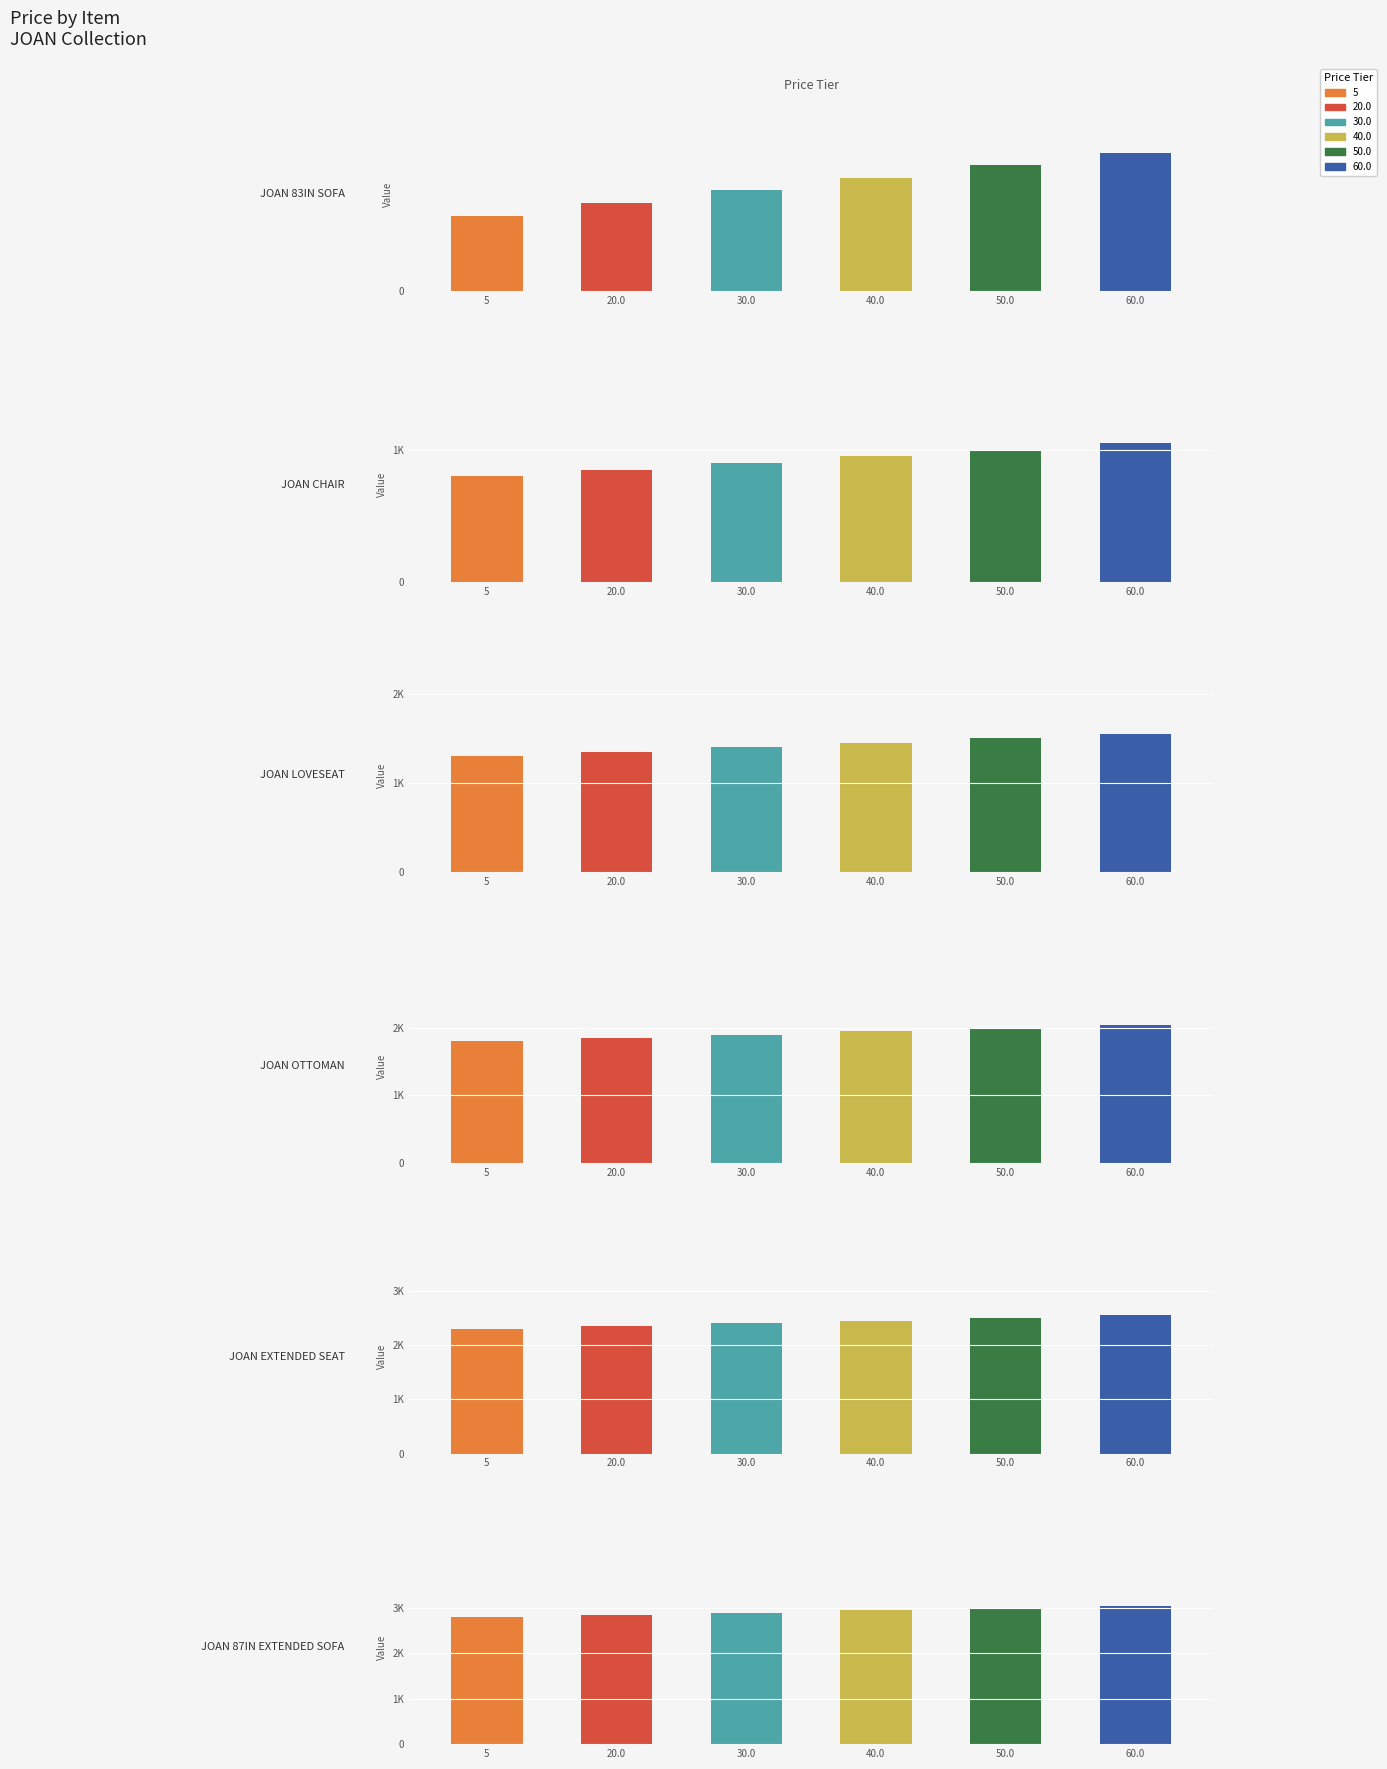

What position from the right is 60.0?

1